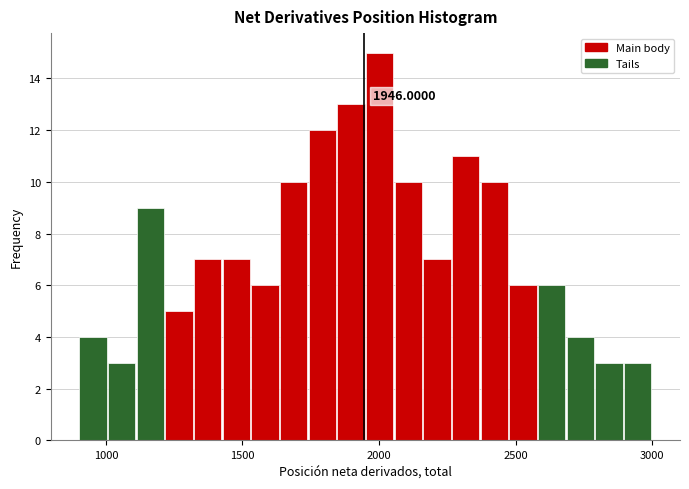

Around what value on the x-axis is the tallest bar? Give the approximate position of its centre, as read against the axis.

2000